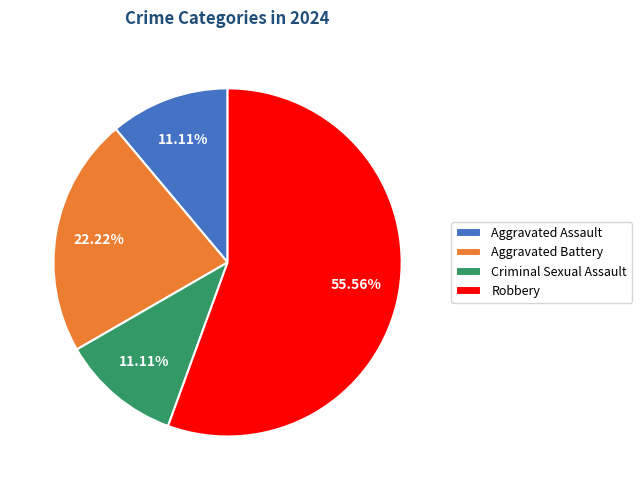

To the nearest percent, what portion does Aggravated Battery represent?

22%